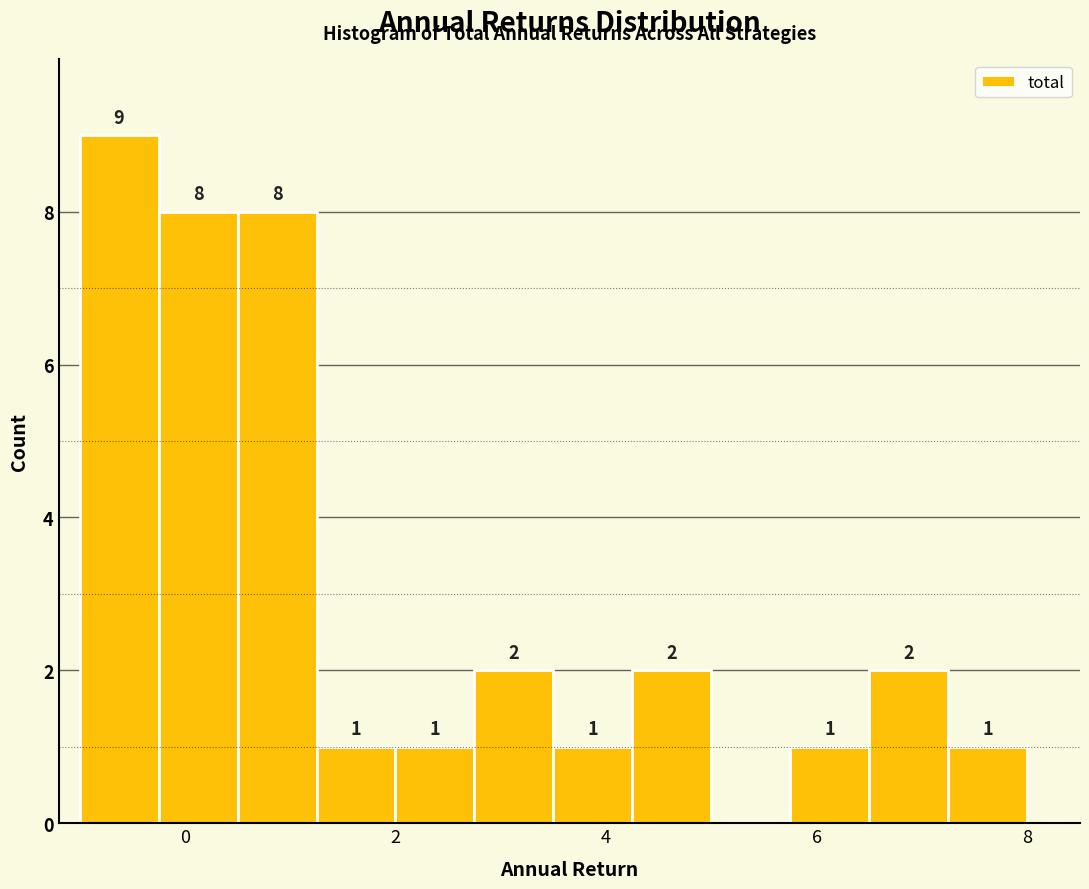

Around what value on the x-axis is the tallest bar? Give the approximate position of its centre, as read against the axis.

-0.6